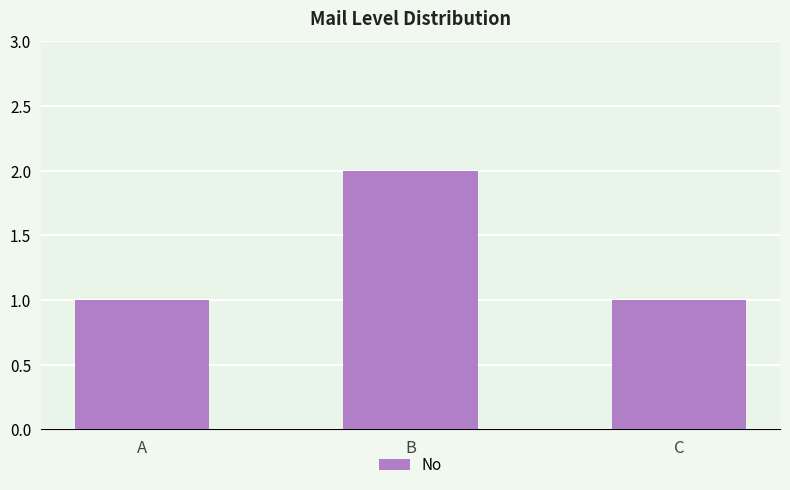

Reading right to left, transcribe all the data shown in this chart.

1	2	1